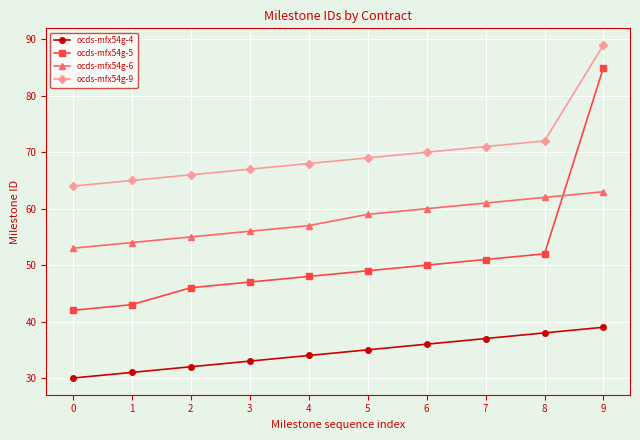

Rank the series at 2 from lowest to highest value.

ocds-mfx54g-4, ocds-mfx54g-5, ocds-mfx54g-6, ocds-mfx54g-9